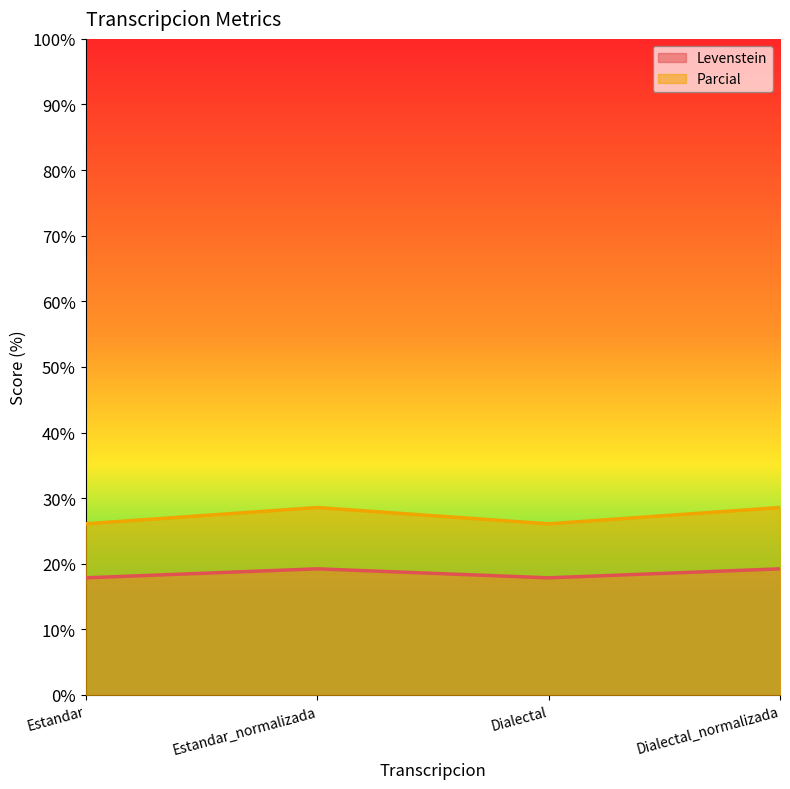

At which label does Levenstein reach its minimum?

Estandar